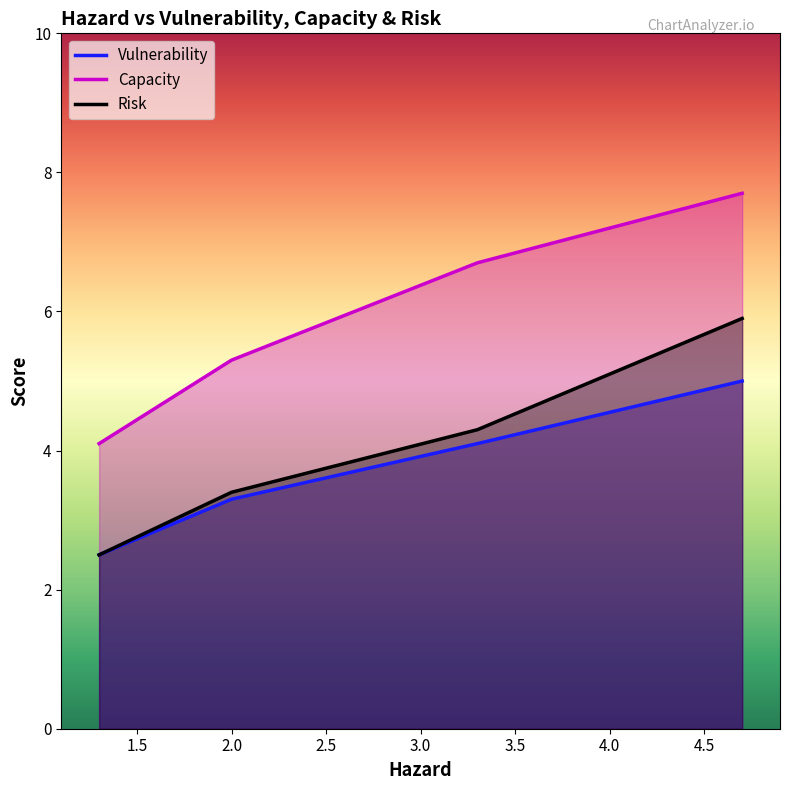

Rank the series by their maximum value, from highest to lowest.

Capacity, Risk, Vulnerability